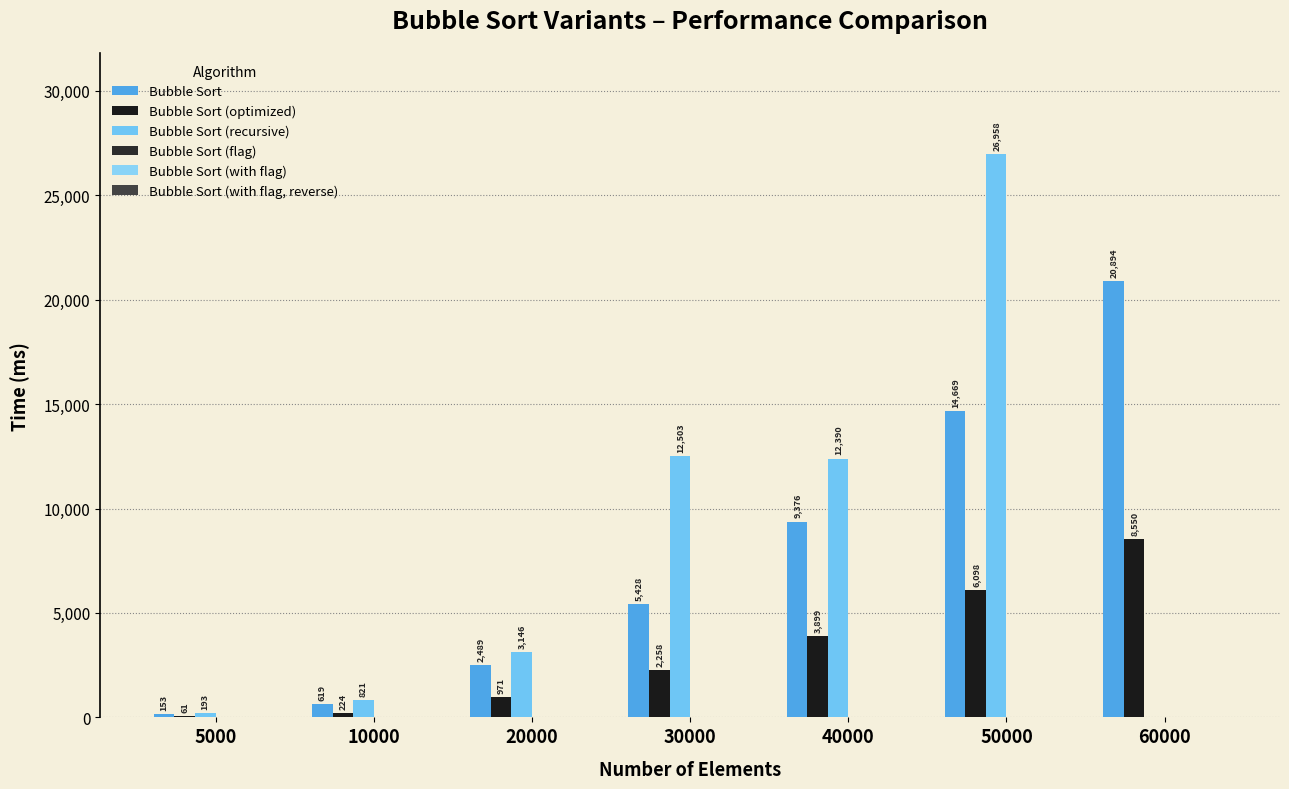

Are the bars horizontal?

No